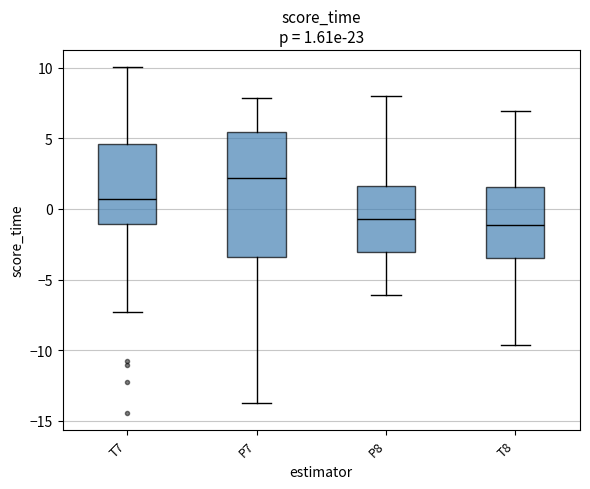

Which box is the tallest, from its lower edge to its upper edge?

P7